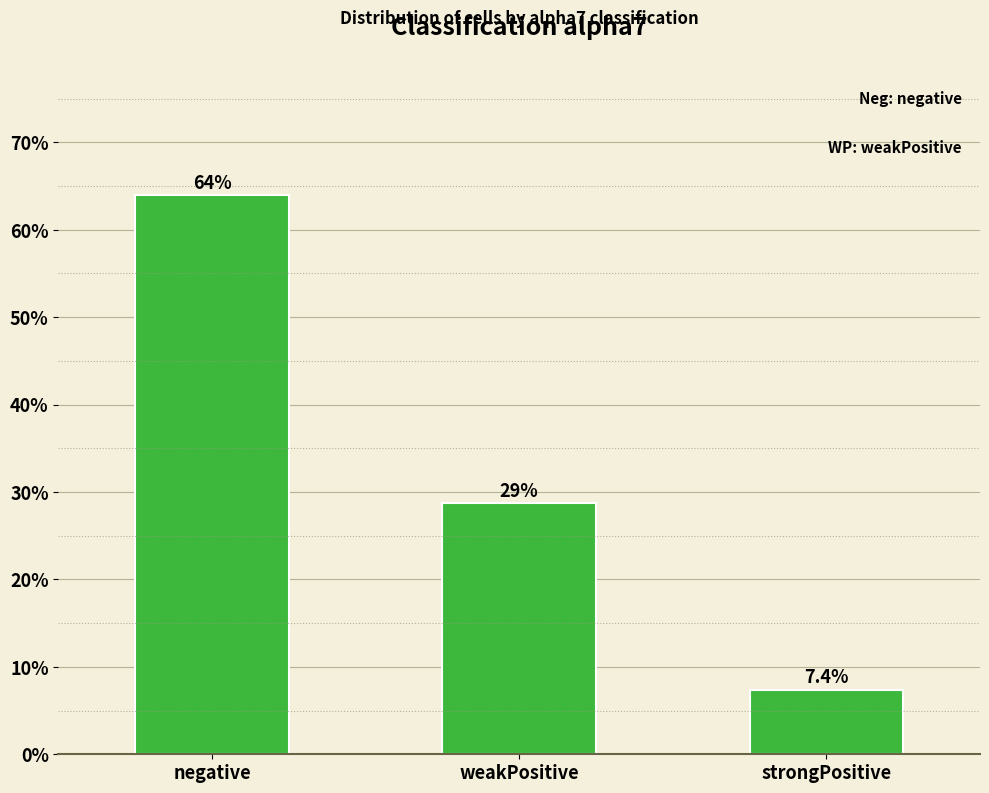

Which has a higher value, negative or weakPositive?

negative